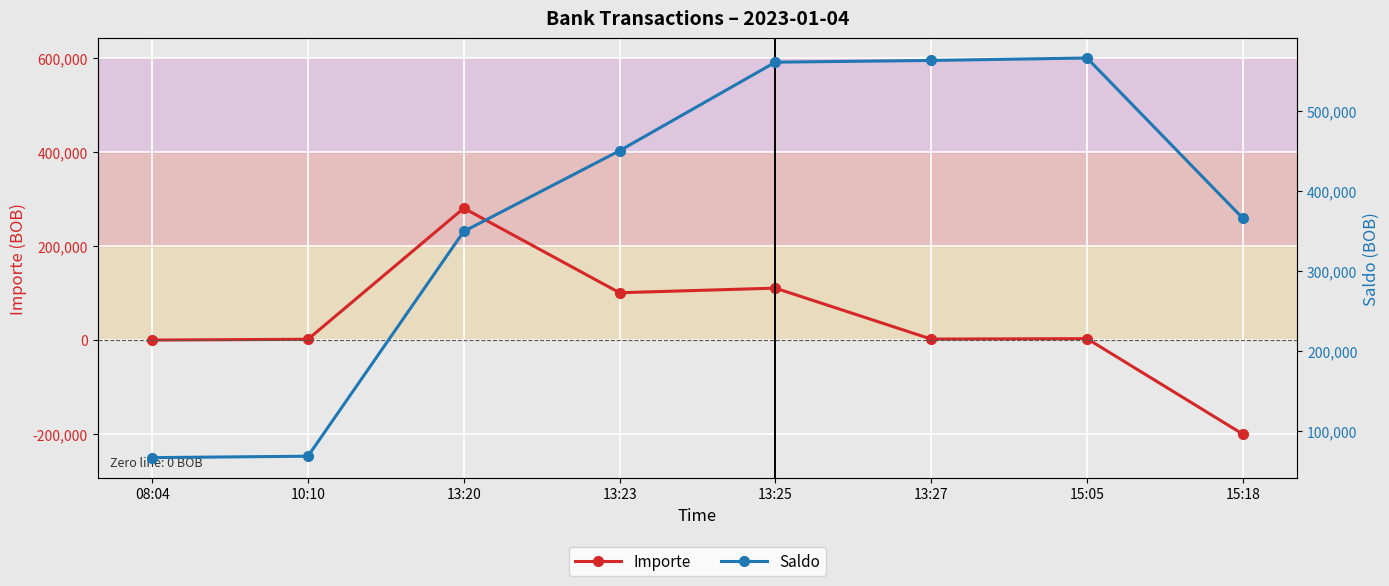

Between 10:10 and 13:20, which series saw the biggest shift?

Saldo